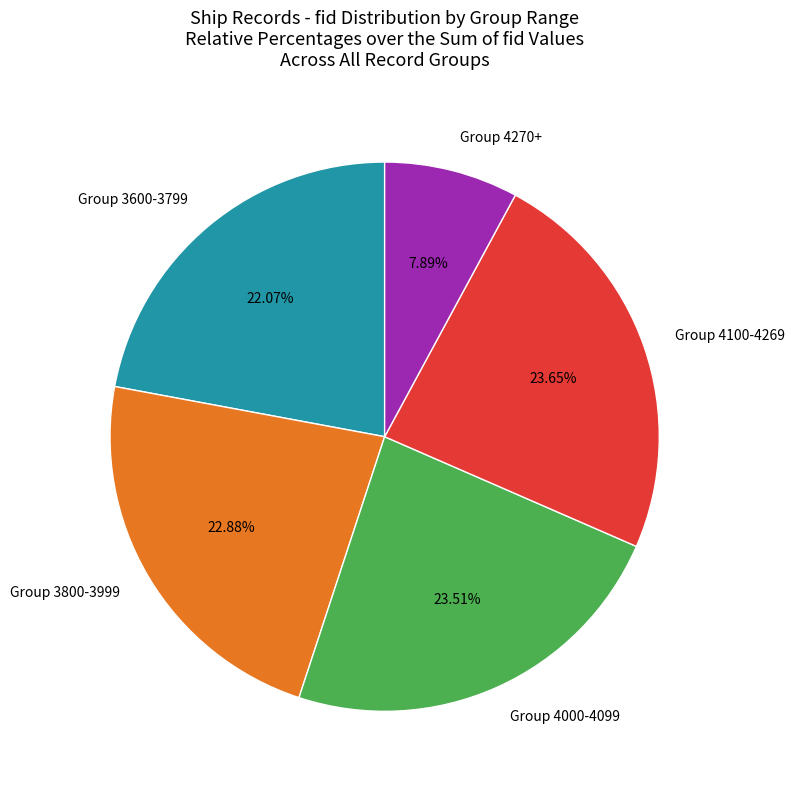

Which has a higher value, Group 3600-3799 or Group 3800-3999?

Group 3800-3999